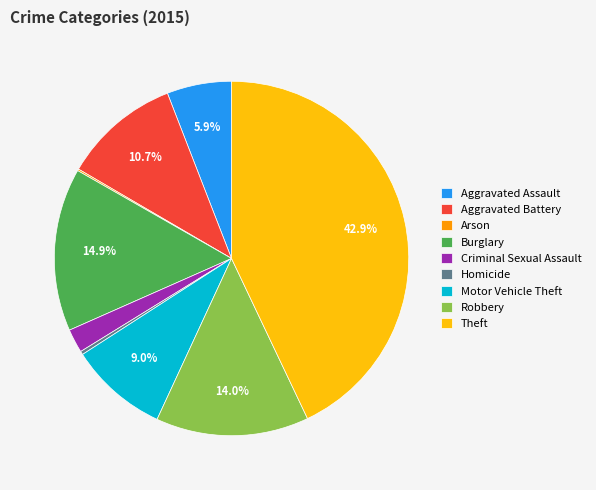

Which slice is the largest?

Theft